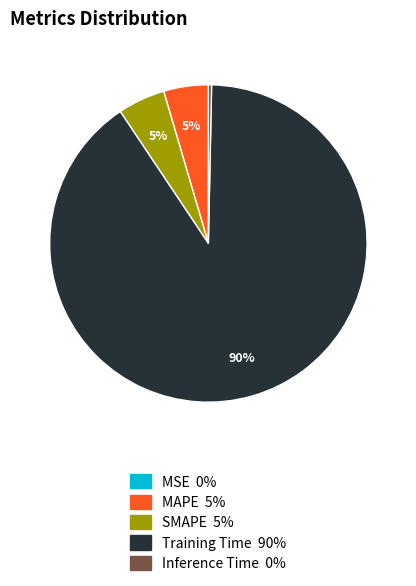

To the nearest percent, what is the average slice percentage?

20%